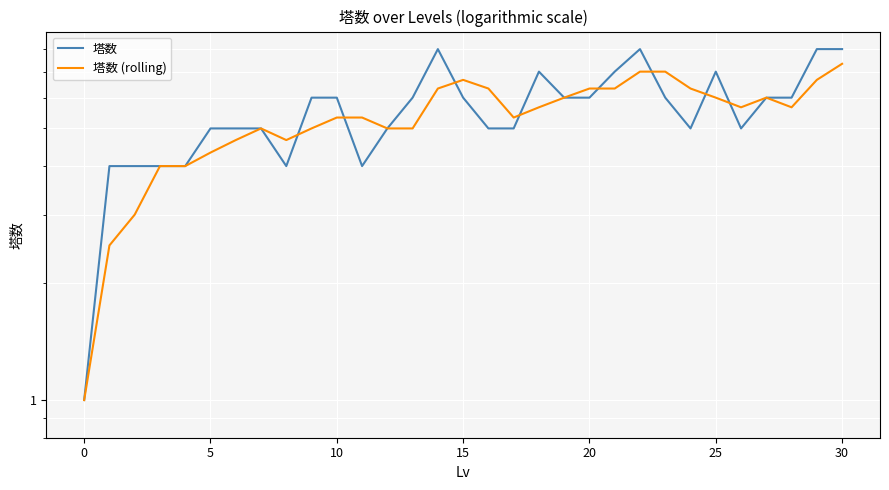

Which category has the highest value in the 塔数 series?

14